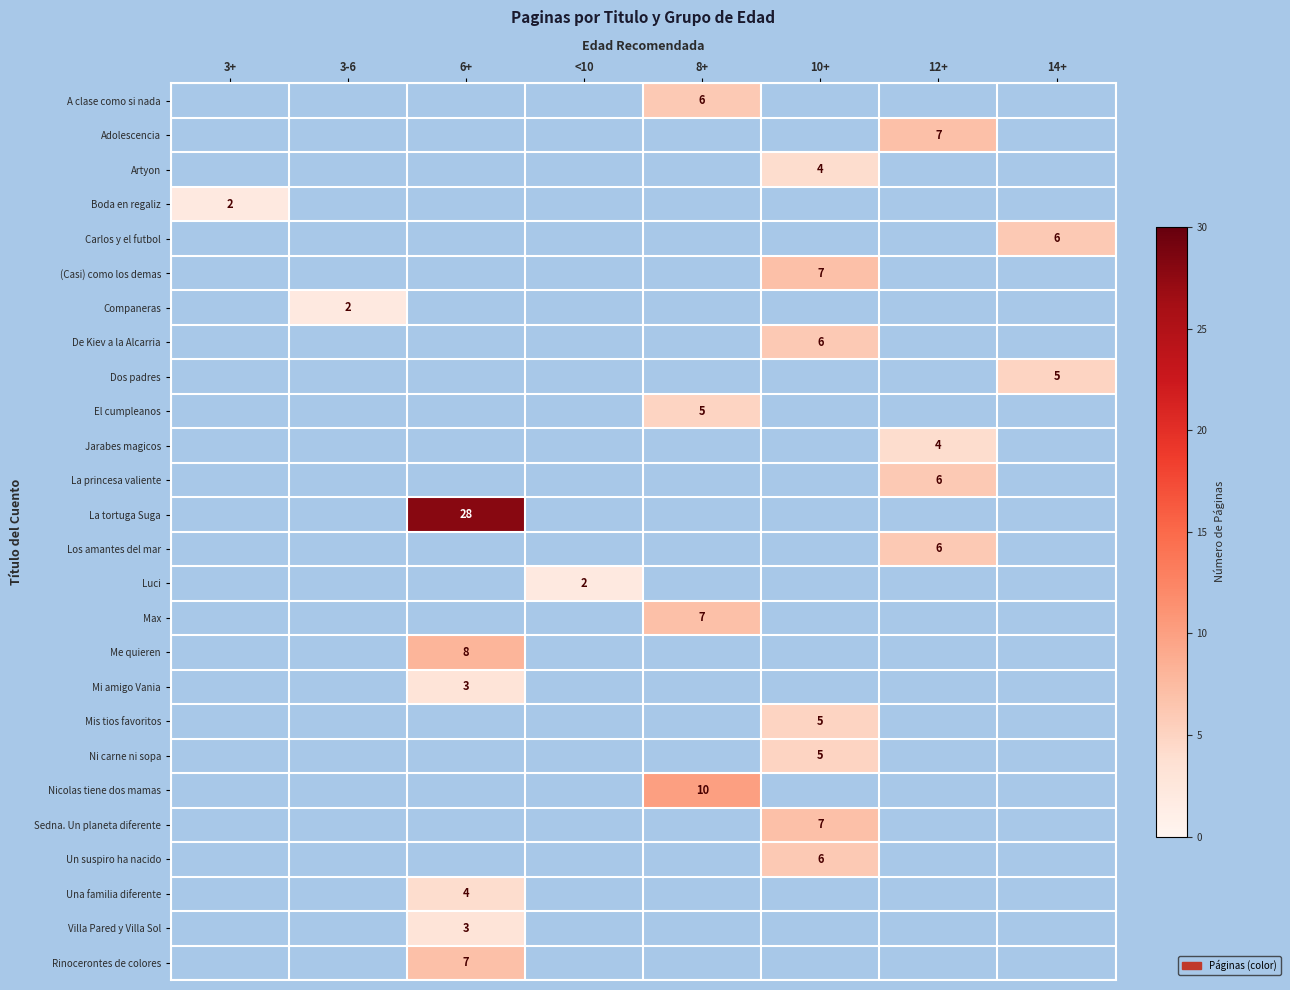

True or false: Max has a value of 7 at 8+.

True